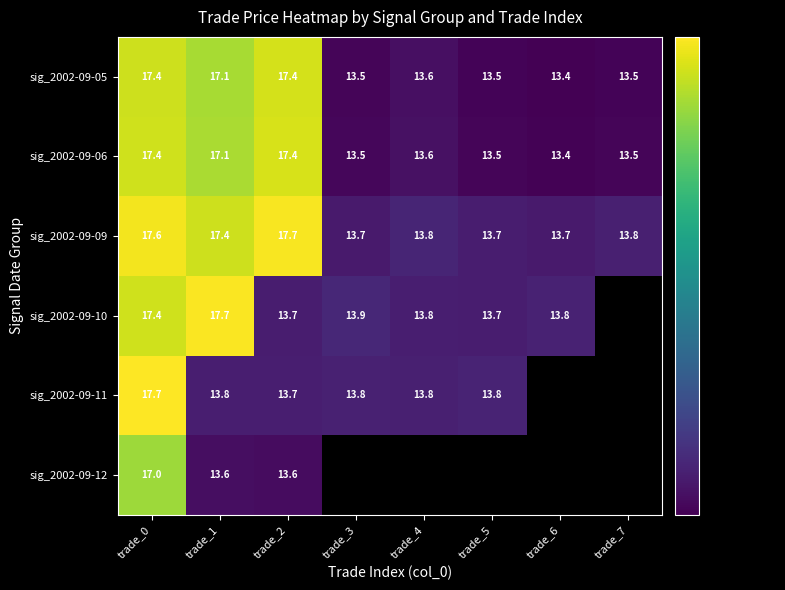

Is the value of sig_2002-09-06 at trade_2 greater than the value of sig_2002-09-09 at trade_7?

Yes